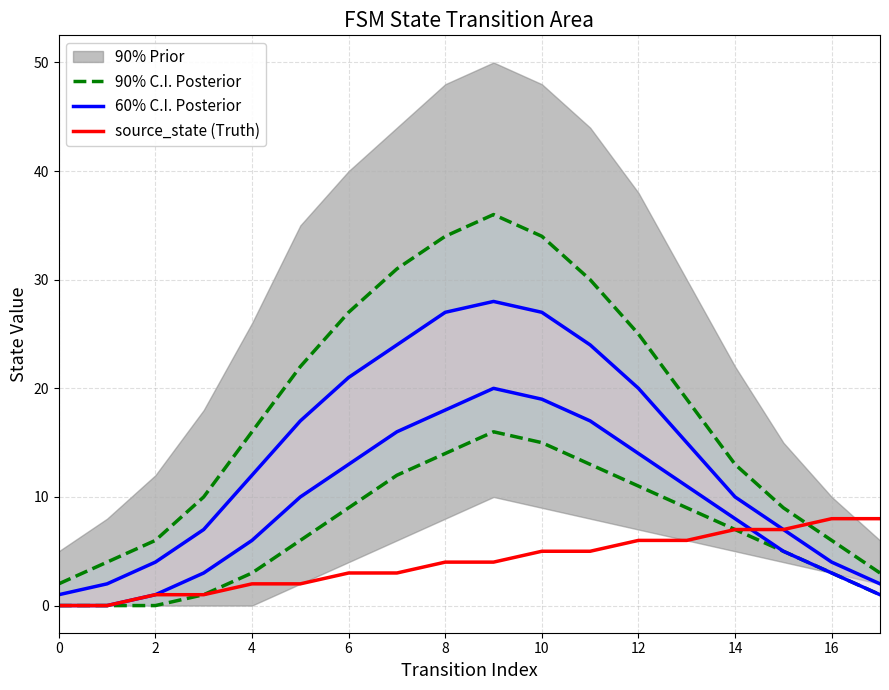

How many lines are shown in the chart?

3